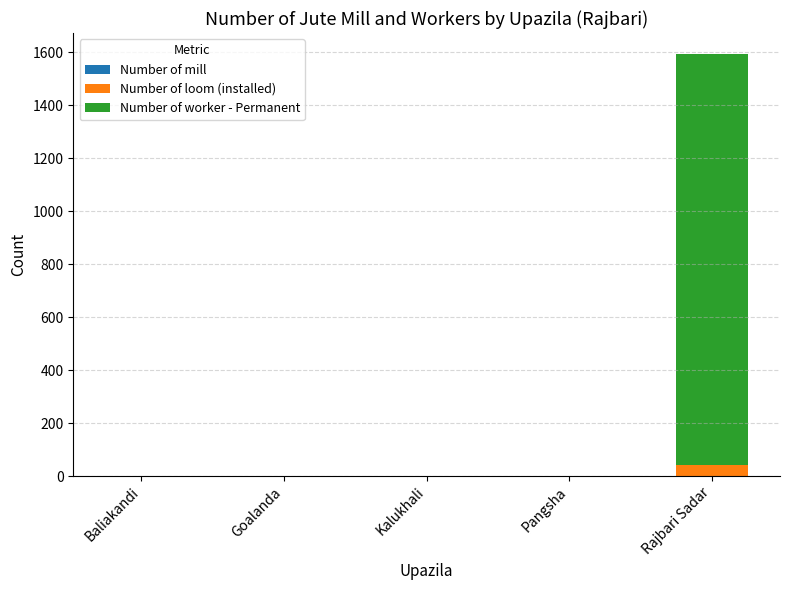

At which category is the sum across all series the highest?

Rajbari Sadar